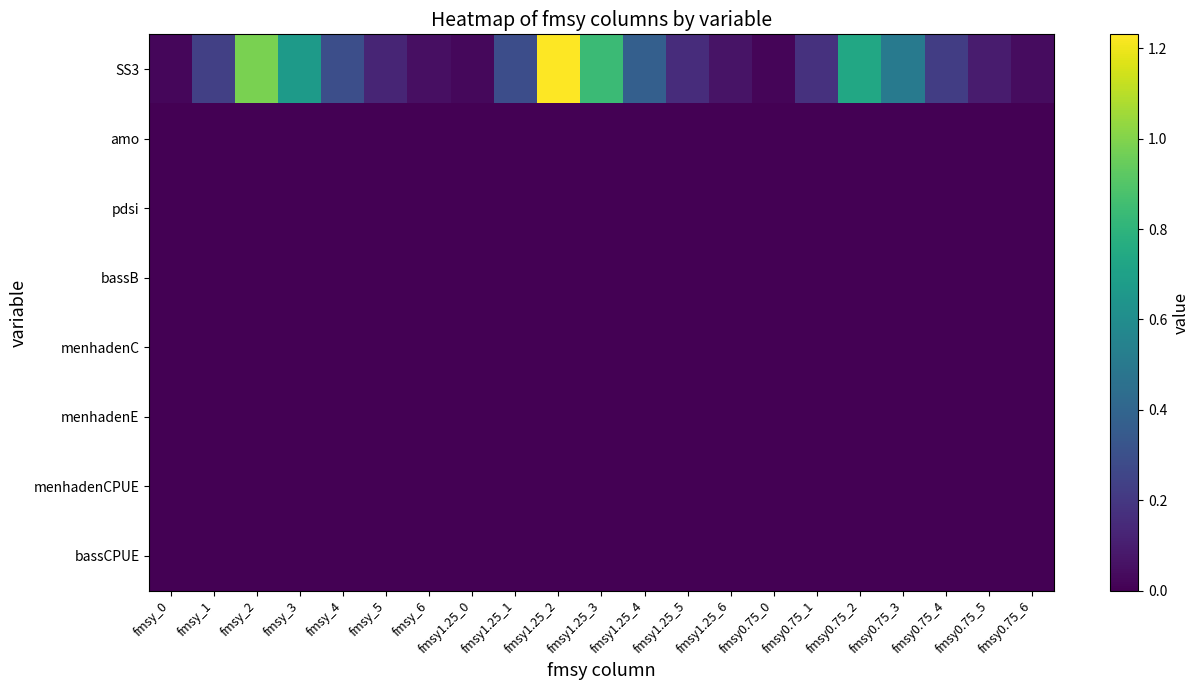

Reading left to right, transcribe all the data shown in this chart.

SS3: fmsy_0=0.0	fmsy_1=0.2	fmsy_2=1.0	fmsy_3=0.7	fmsy_4=0.3	fmsy_5=0.1	fmsy_6=0.1	fmsy1.25_0=0.0	fmsy1.25_1=0.3	fmsy1.25_2=1.2	fmsy1.25_3=0.8	fmsy1.25_4=0.4	fmsy1.25_5=0.2	fmsy1.25_6=0.1	fmsy0.75_0=0.0	fmsy0.75_1=0.2	fmsy0.75_2=0.7	fmsy0.75_3=0.5	fmsy0.75_4=0.2	fmsy0.75_5=0.1	fmsy0.75_6=0.0
amo: fmsy_0=0.0	fmsy_1=0.0	fmsy_2=0.0	fmsy_3=0.0	fmsy_4=0.0	fmsy_5=0.0	fmsy_6=0.0	fmsy1.25_0=0.0	fmsy1.25_1=0.0	fmsy1.25_2=0.0	fmsy1.25_3=0.0	fmsy1.25_4=0.0	fmsy1.25_5=0.0	fmsy1.25_6=0.0	fmsy0.75_0=0.0	fmsy0.75_1=0.0	fmsy0.75_2=0.0	fmsy0.75_3=0.0	fmsy0.75_4=0.0	fmsy0.75_5=0.0	fmsy0.75_6=0.0
pdsi: fmsy_0=0.0	fmsy_1=0.0	fmsy_2=0.0	fmsy_3=0.0	fmsy_4=0.0	fmsy_5=0.0	fmsy_6=0.0	fmsy1.25_0=0.0	fmsy1.25_1=0.0	fmsy1.25_2=0.0	fmsy1.25_3=0.0	fmsy1.25_4=0.0	fmsy1.25_5=0.0	fmsy1.25_6=0.0	fmsy0.75_0=0.0	fmsy0.75_1=0.0	fmsy0.75_2=0.0	fmsy0.75_3=0.0	fmsy0.75_4=0.0	fmsy0.75_5=0.0	fmsy0.75_6=0.0
bassB: fmsy_0=0.0	fmsy_1=0.0	fmsy_2=0.0	fmsy_3=0.0	fmsy_4=0.0	fmsy_5=0.0	fmsy_6=0.0	fmsy1.25_0=0.0	fmsy1.25_1=0.0	fmsy1.25_2=0.0	fmsy1.25_3=0.0	fmsy1.25_4=0.0	fmsy1.25_5=0.0	fmsy1.25_6=0.0	fmsy0.75_0=0.0	fmsy0.75_1=0.0	fmsy0.75_2=0.0	fmsy0.75_3=0.0	fmsy0.75_4=0.0	fmsy0.75_5=0.0	fmsy0.75_6=0.0
menhadenC: fmsy_0=0.0	fmsy_1=0.0	fmsy_2=0.0	fmsy_3=0.0	fmsy_4=0.0	fmsy_5=0.0	fmsy_6=0.0	fmsy1.25_0=0.0	fmsy1.25_1=0.0	fmsy1.25_2=0.0	fmsy1.25_3=0.0	fmsy1.25_4=0.0	fmsy1.25_5=0.0	fmsy1.25_6=0.0	fmsy0.75_0=0.0	fmsy0.75_1=0.0	fmsy0.75_2=0.0	fmsy0.75_3=0.0	fmsy0.75_4=0.0	fmsy0.75_5=0.0	fmsy0.75_6=0.0
menhadenE: fmsy_0=0.0	fmsy_1=0.0	fmsy_2=0.0	fmsy_3=0.0	fmsy_4=0.0	fmsy_5=0.0	fmsy_6=0.0	fmsy1.25_0=0.0	fmsy1.25_1=0.0	fmsy1.25_2=0.0	fmsy1.25_3=0.0	fmsy1.25_4=0.0	fmsy1.25_5=0.0	fmsy1.25_6=0.0	fmsy0.75_0=0.0	fmsy0.75_1=0.0	fmsy0.75_2=0.0	fmsy0.75_3=0.0	fmsy0.75_4=0.0	fmsy0.75_5=0.0	fmsy0.75_6=0.0
menhadenCPUE: fmsy_0=0.0	fmsy_1=0.0	fmsy_2=0.0	fmsy_3=0.0	fmsy_4=0.0	fmsy_5=0.0	fmsy_6=0.0	fmsy1.25_0=0.0	fmsy1.25_1=0.0	fmsy1.25_2=0.0	fmsy1.25_3=0.0	fmsy1.25_4=0.0	fmsy1.25_5=0.0	fmsy1.25_6=0.0	fmsy0.75_0=0.0	fmsy0.75_1=0.0	fmsy0.75_2=0.0	fmsy0.75_3=0.0	fmsy0.75_4=0.0	fmsy0.75_5=0.0	fmsy0.75_6=0.0
bassCPUE: fmsy_0=0.0	fmsy_1=0.0	fmsy_2=0.0	fmsy_3=0.0	fmsy_4=0.0	fmsy_5=0.0	fmsy_6=0.0	fmsy1.25_0=0.0	fmsy1.25_1=0.0	fmsy1.25_2=0.0	fmsy1.25_3=0.0	fmsy1.25_4=0.0	fmsy1.25_5=0.0	fmsy1.25_6=0.0	fmsy0.75_0=0.0	fmsy0.75_1=0.0	fmsy0.75_2=0.0	fmsy0.75_3=0.0	fmsy0.75_4=0.0	fmsy0.75_5=0.0	fmsy0.75_6=0.0